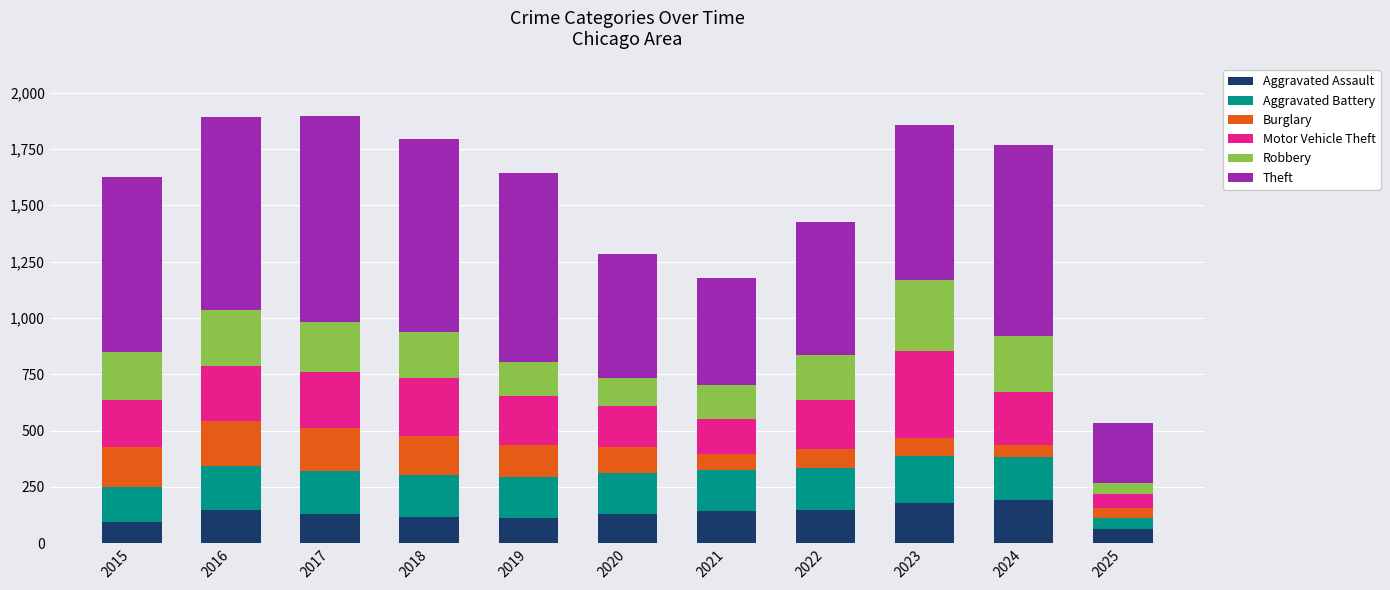

What is the total value across all series at 2015?

1624